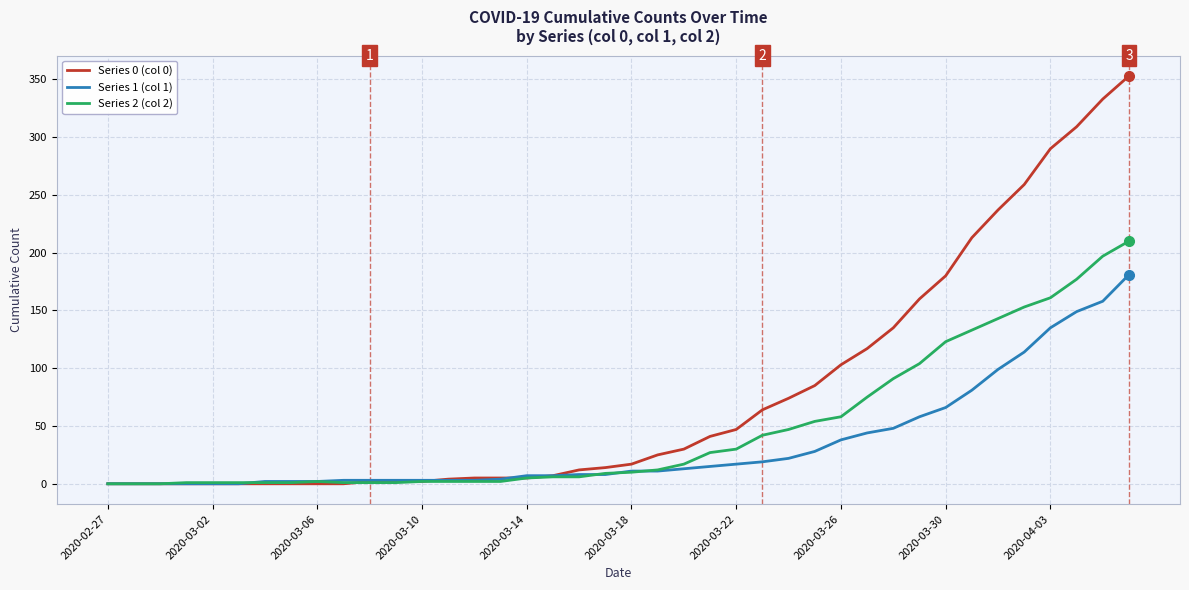

Rank the series by their average value, from highest to lowest.

Series 0 (col 0), Series 2 (col 2), Series 1 (col 1)